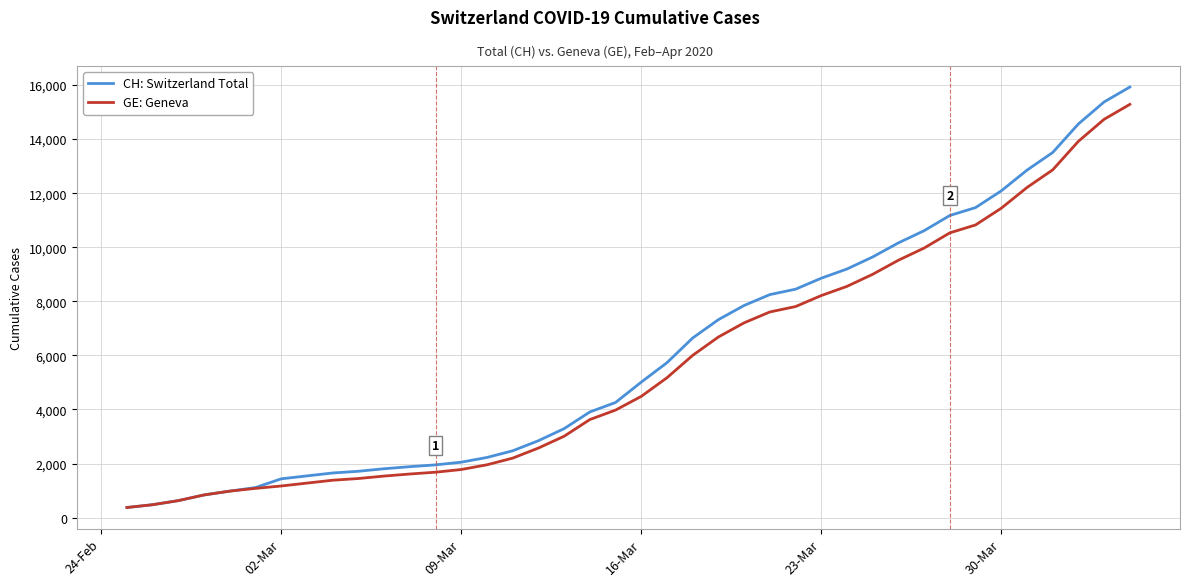

What is the smallest value displayed?

375